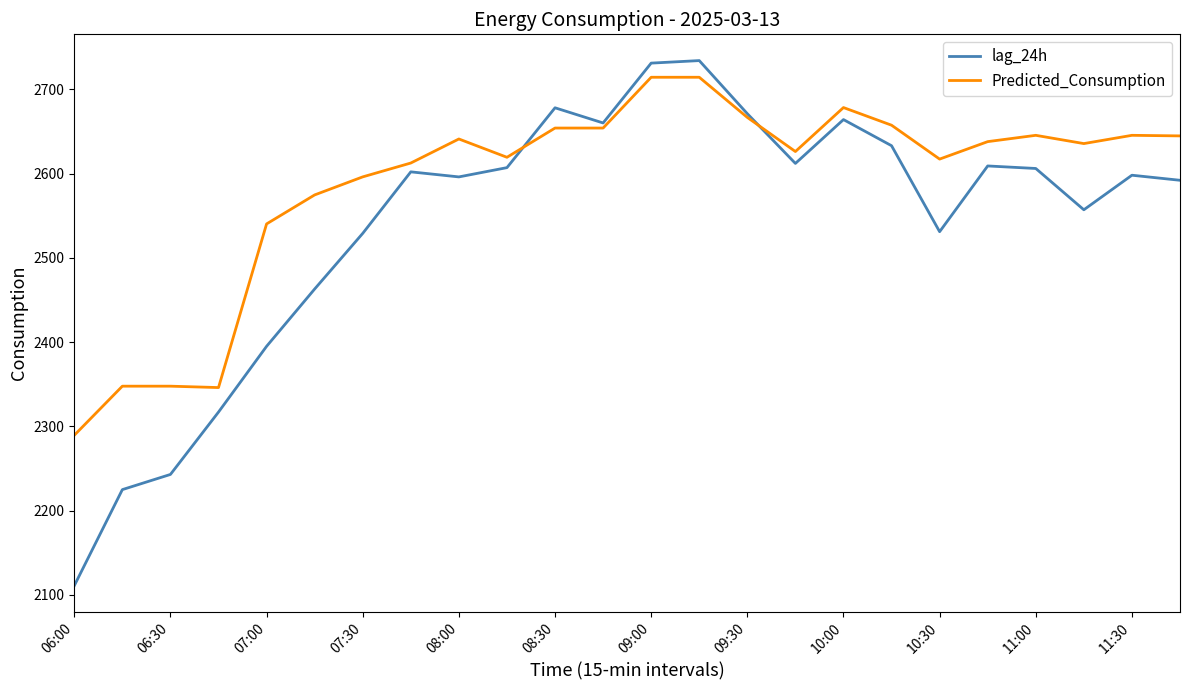

What is the difference between the maximum and minimum values in the Predicted_Consumption series?

424.7